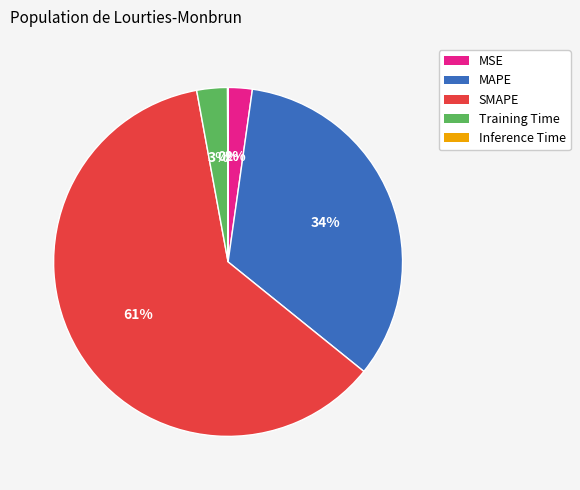

Is the sum of MAPE and SMAPE greater than half?

Yes